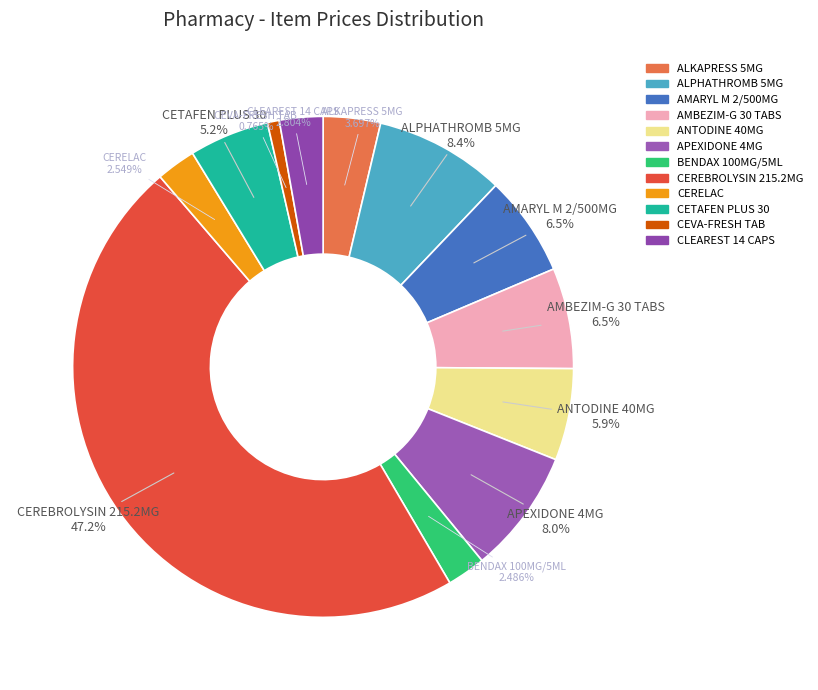

True or false: ANTODINE 40MG accounts for 6% of the total.

True